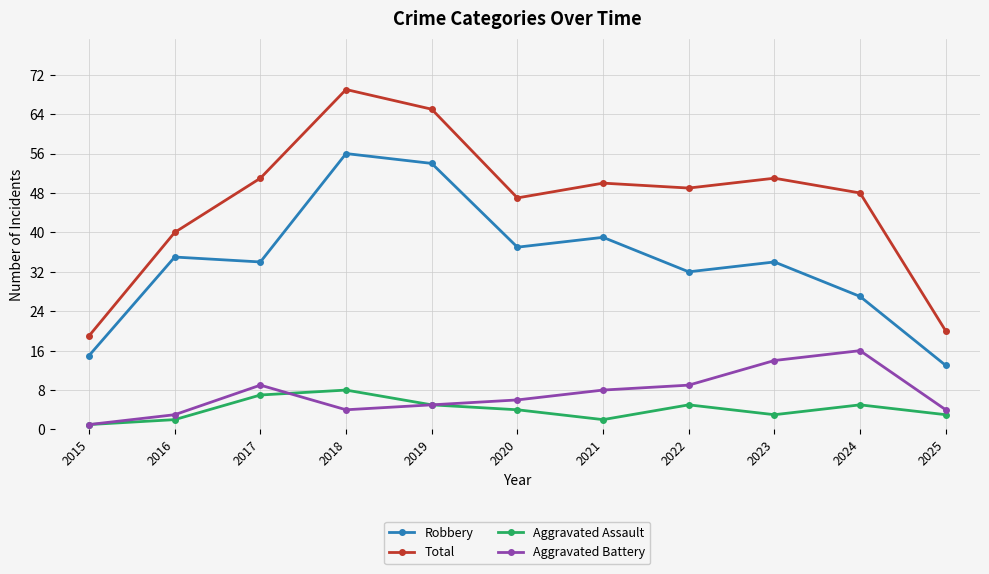

How many lines are shown in the chart?

4